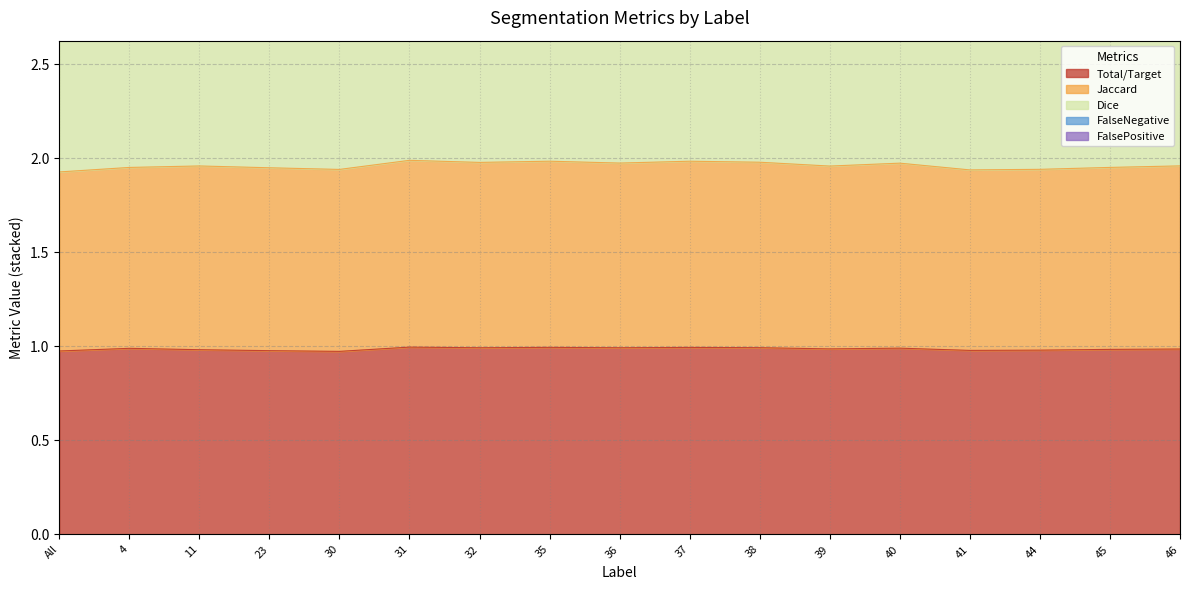

What position from the right is 31?

12